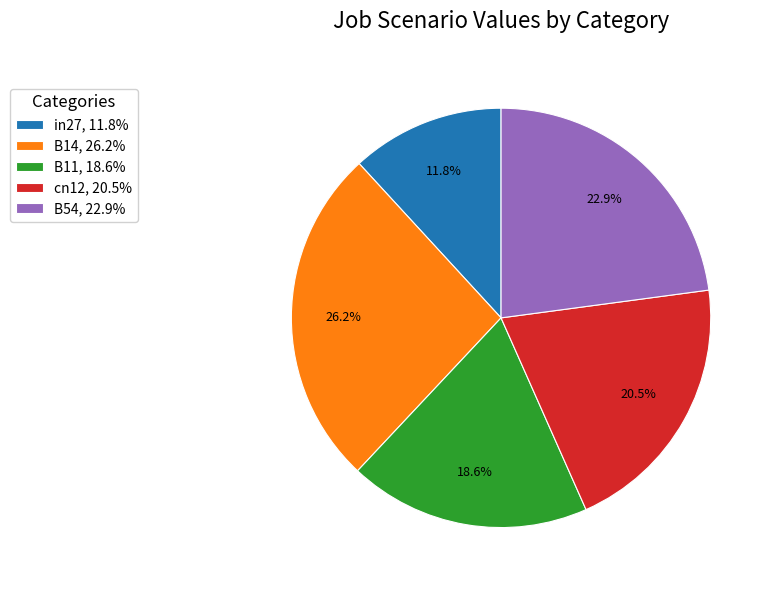

Do B54 and B11 together represent more than half of the pie?

No